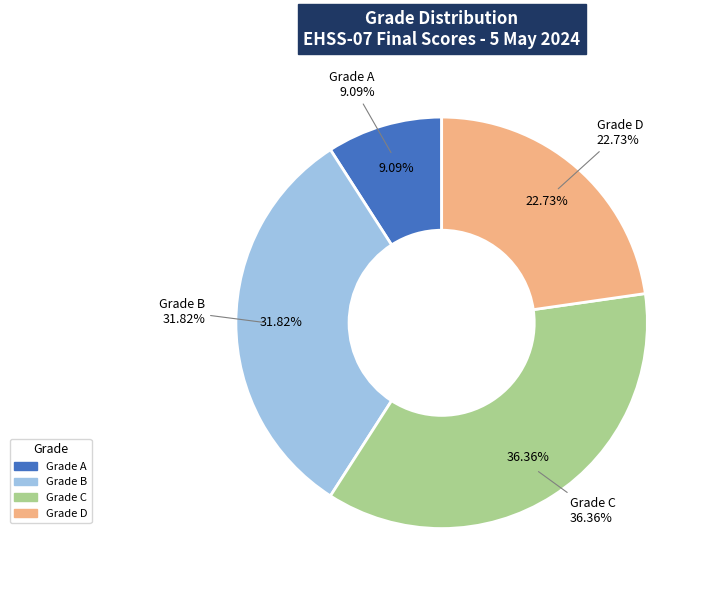

Is it true that Chhea Panharith is 1% of the pie?

False